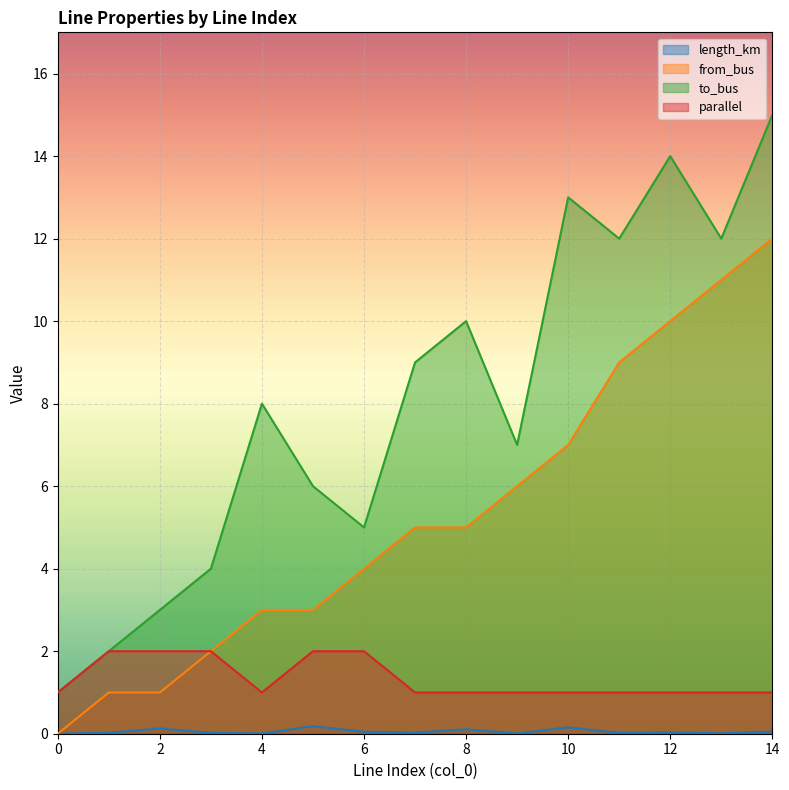

Where is the first local minimum for length_km?

4